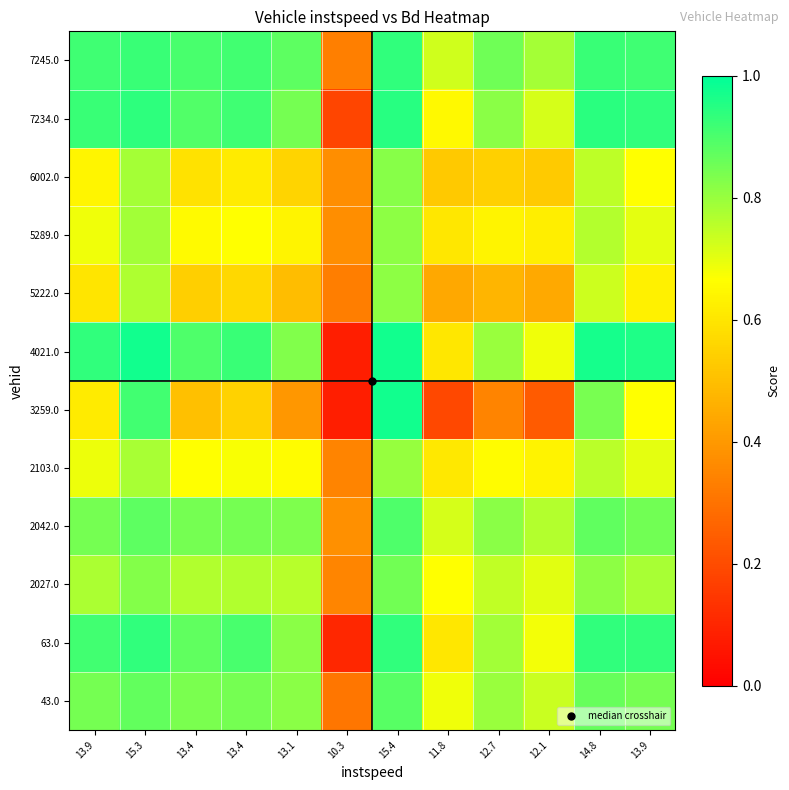

At 13.4, list the series in order from largest to smallest.

7245.0, 4021.0, 7234.0, 63.0, 2042.0, 43.0, 2027.0, 2103.0, 5289.0, 6002.0, 5222.0, 3259.0